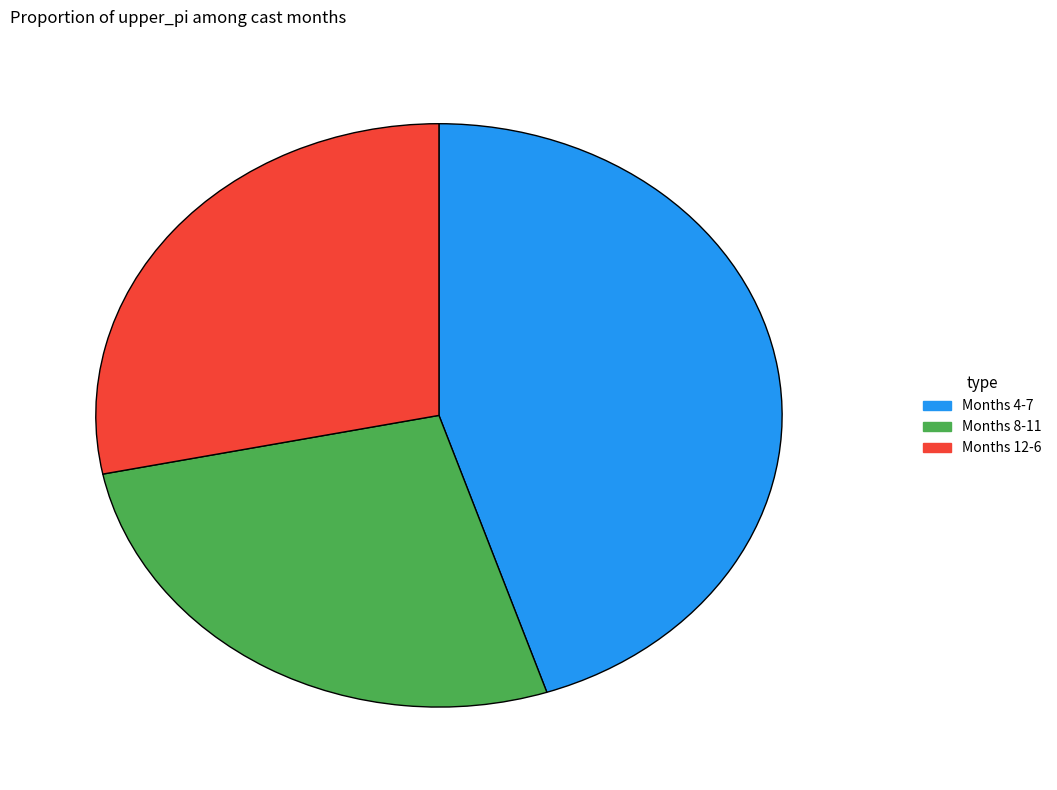

Do Months 12-6 and Months 8-11 together represent more than half of the pie?

Yes